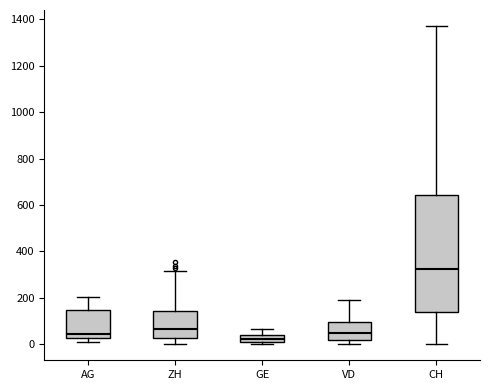

Where does the median line of the box for ZH sit on the y-axis? The values are not printed on the chart, so give them approximately, as read against the axis.

60